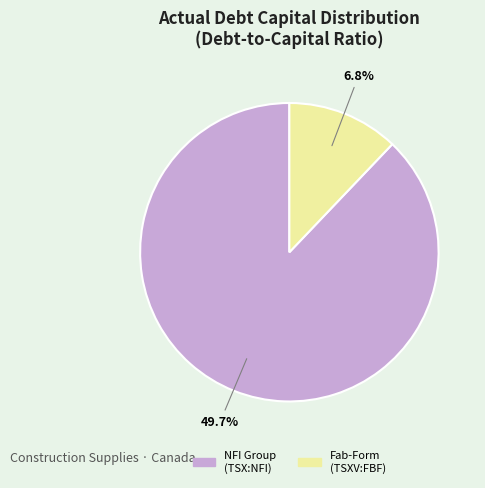

What percentage is the Fab-Form Industries Ltd. (TSXV:FBF) slice, to the nearest percent?

12%